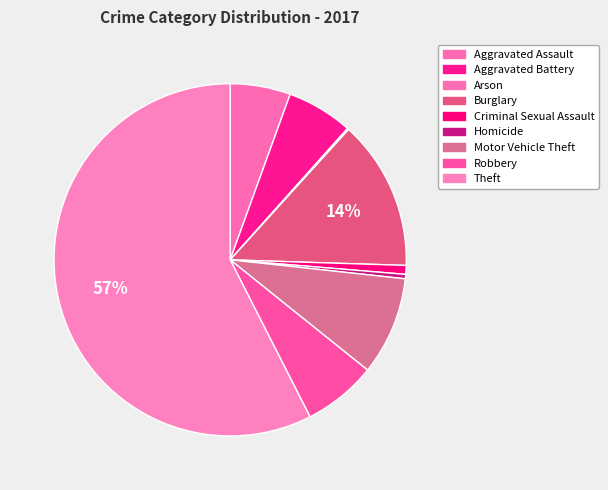

How many segments does this pie chart have?

9